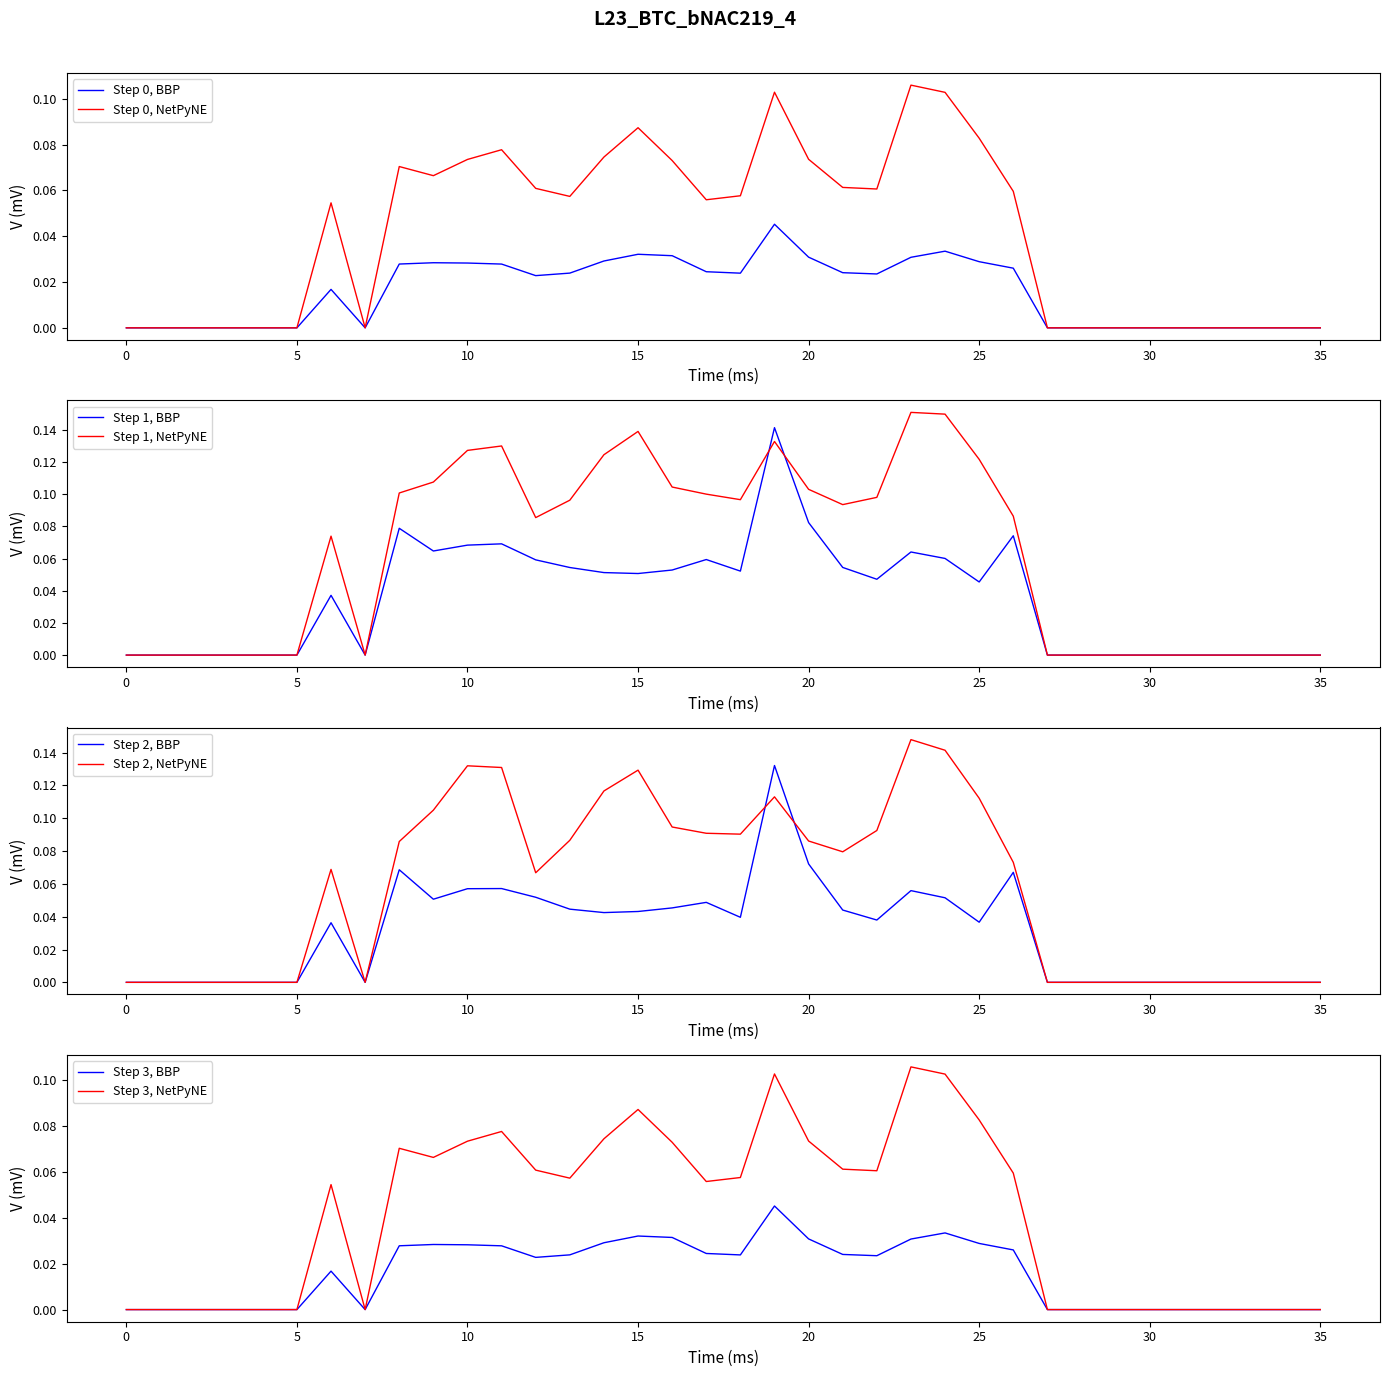

How many data points does each series have?

36